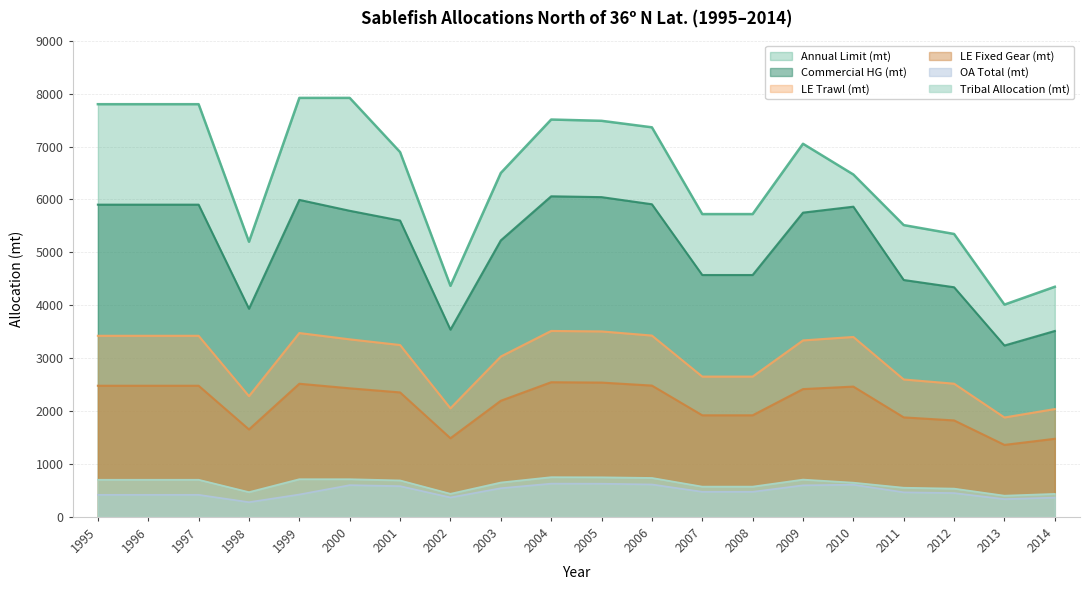

In Annual Limit (mt), how many points are higher than both neighbors (excluding endpoints)?

2